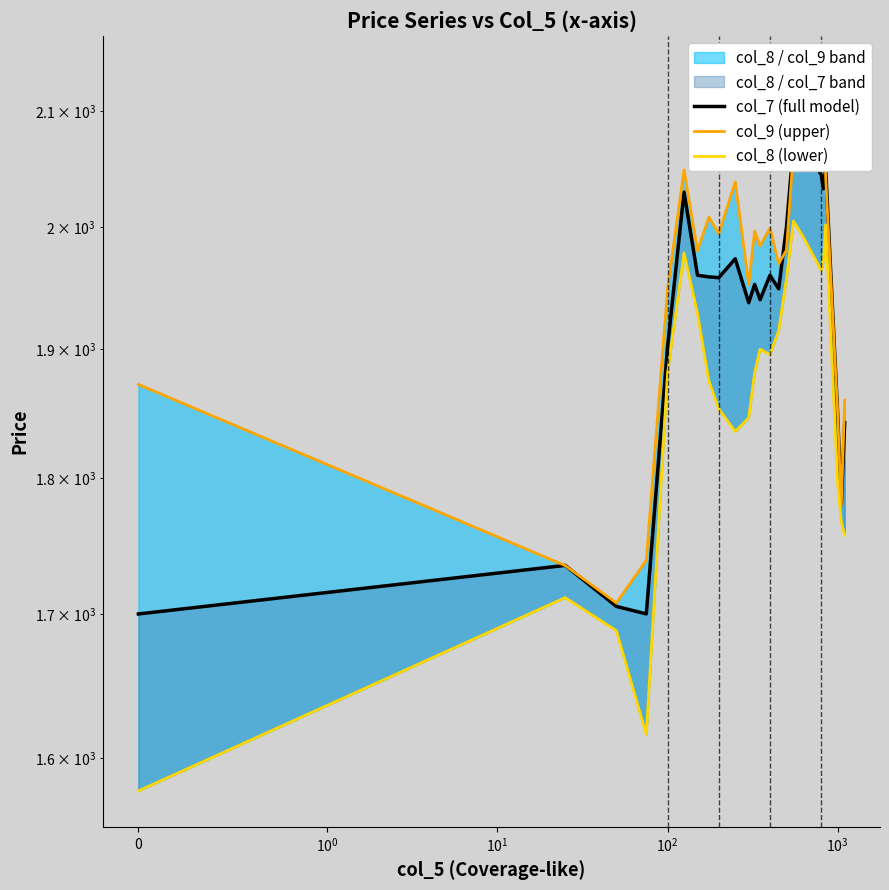

What is the highest value of the col_7 (full model) series?

2070.2